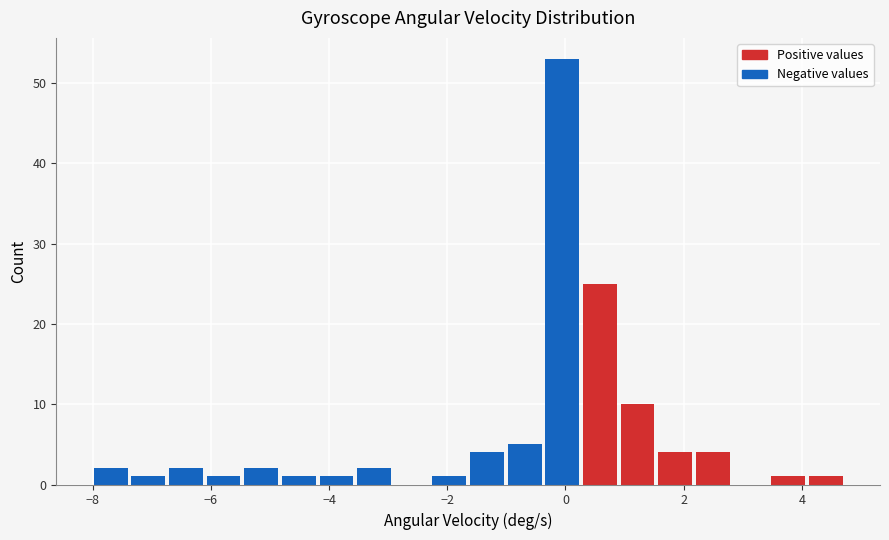

Around what value on the x-axis is the tallest bar? Give the approximate position of its centre, as read against the axis.

0.0